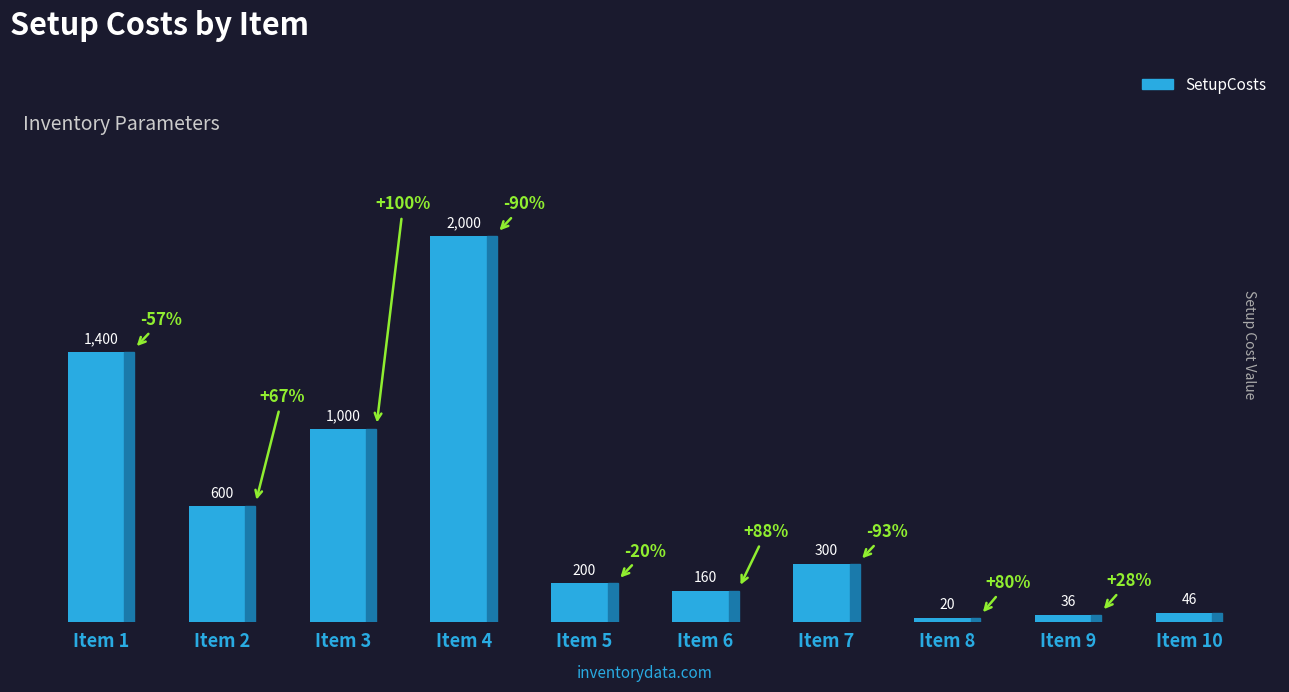

What is the minimum value shown in the chart?

20